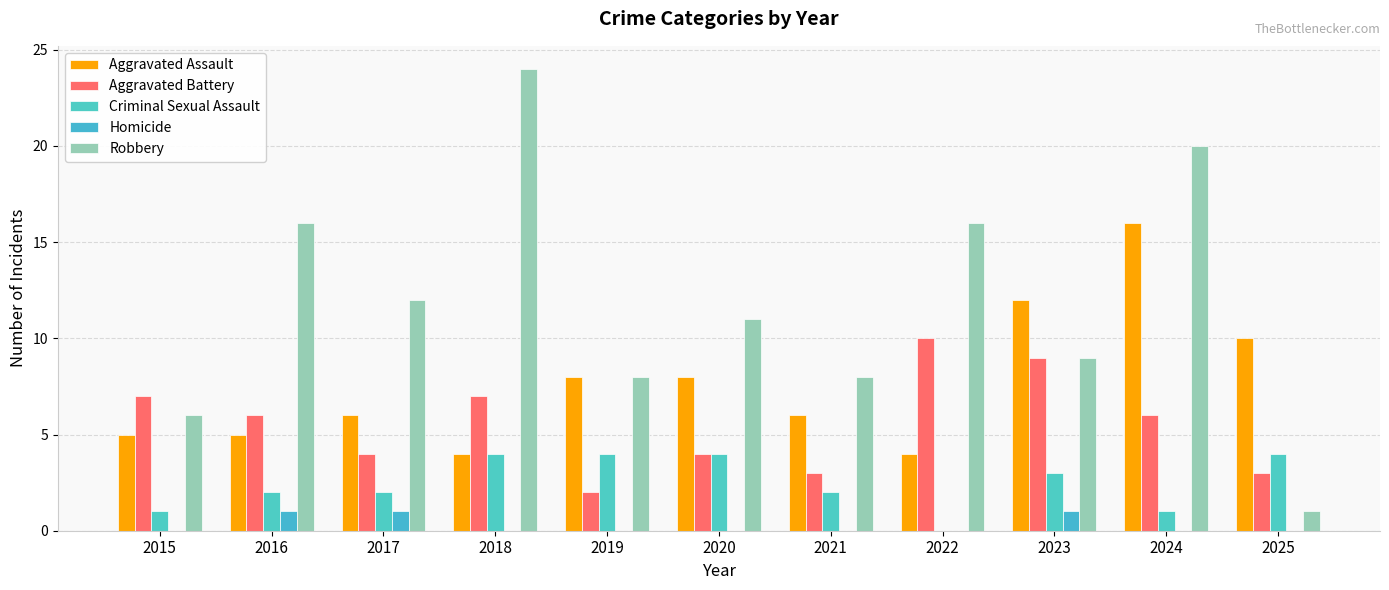

How many series are shown in this chart?

5